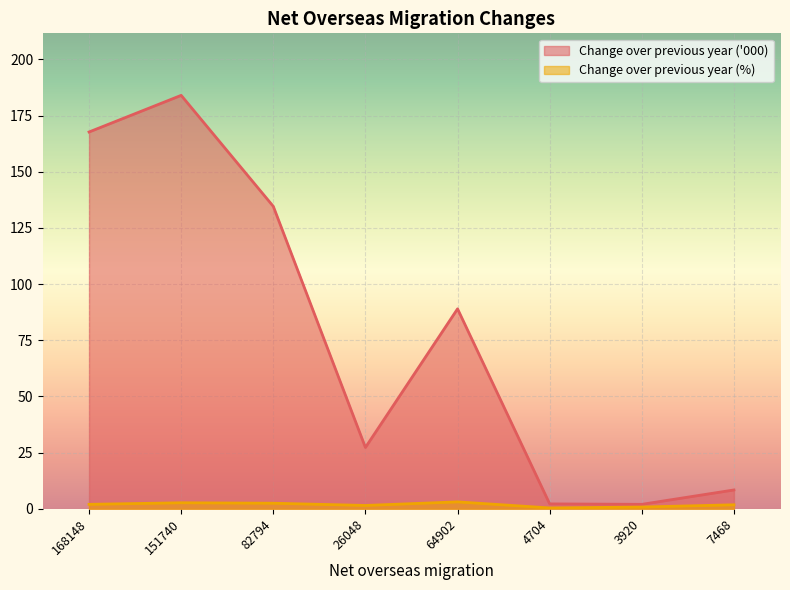

The value of Change over previous year ('000) at 7468 is 8.4. True or false?

True